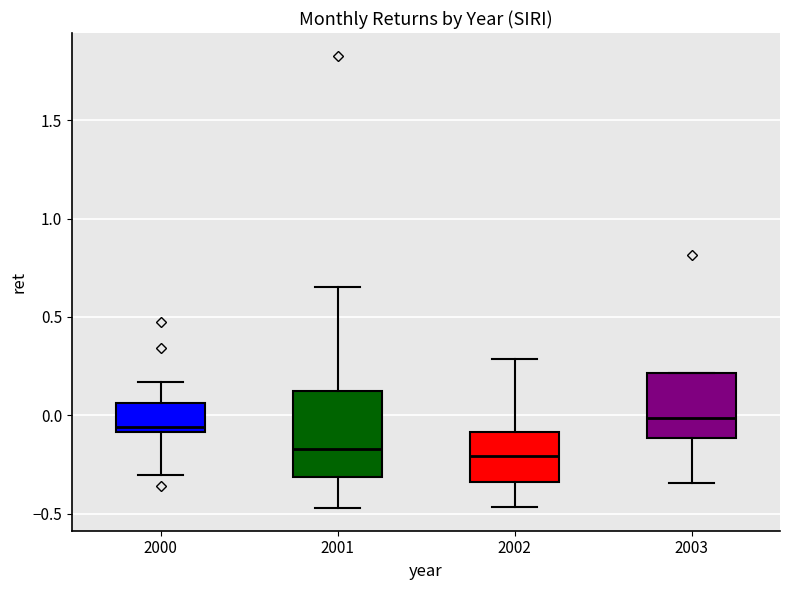

Where is the upper edge of the box at x = 2001 on the y-axis? The values are not printed on the chart, so give them approximately, as read against the axis.

0.15